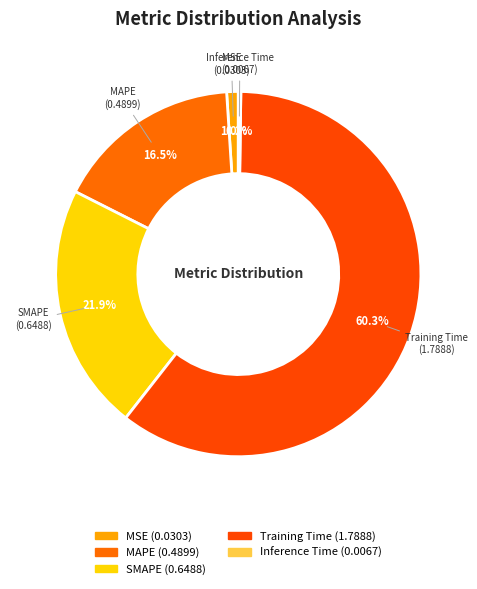

What percentage is the SMAPE slice, to the nearest percent?

22%